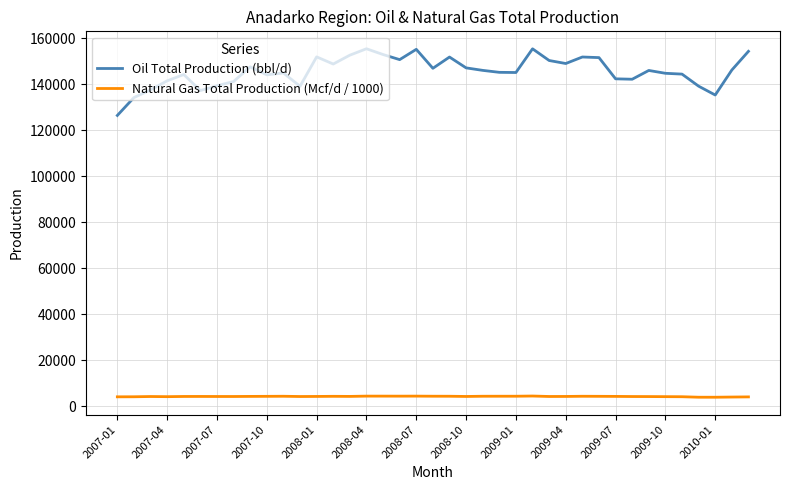

True or false: Oil Total Production (bbl/d) and Natural Gas Total Production (Mcf/d / 1000) intersect in this chart.

False